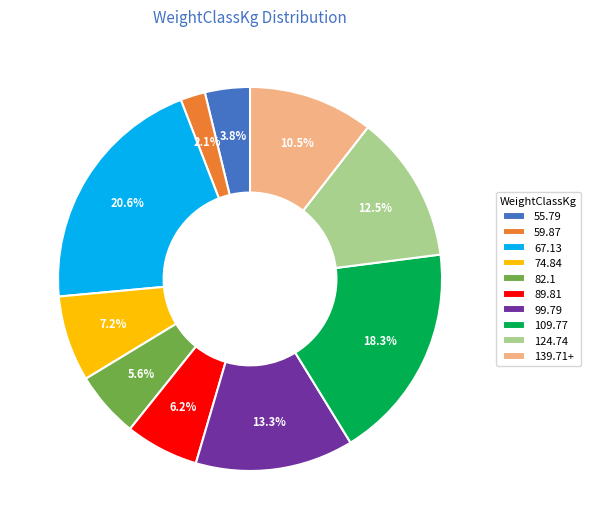

Combined, what portion of the pie is 89.81 and 109.77?

24.5%